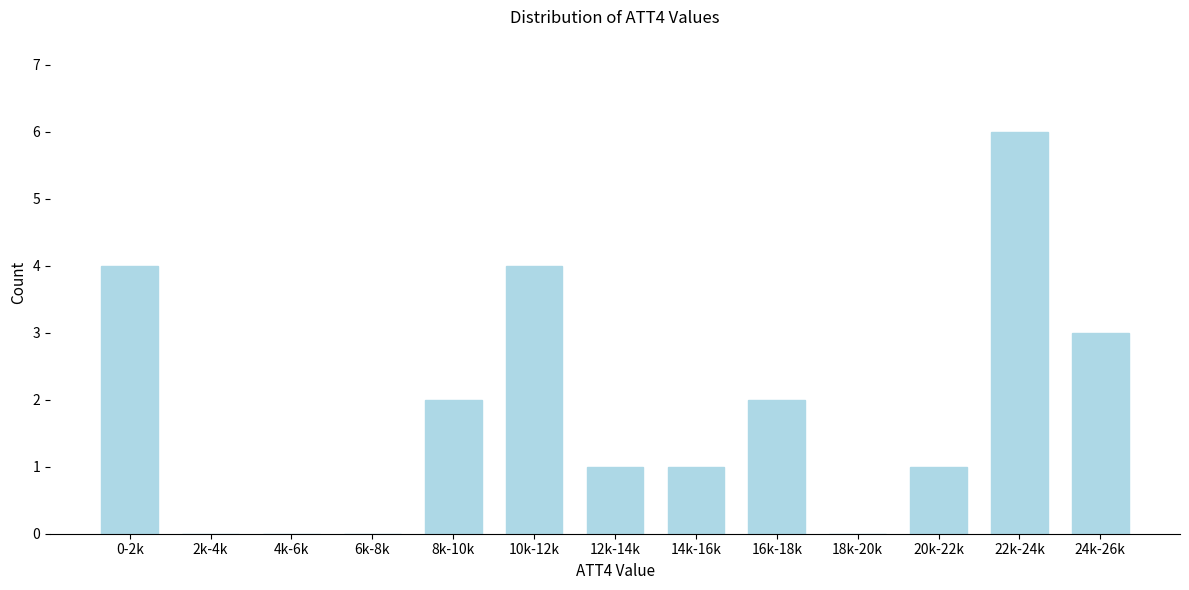

Reading left to right, transcribe all the data shown in this chart.

0-2k=4	2k-4k=0	4k-6k=0	6k-8k=0	8k-10k=2	10k-12k=4	12k-14k=1	14k-16k=1	16k-18k=2	18k-20k=0	20k-22k=1	22k-24k=6	24k-26k=3